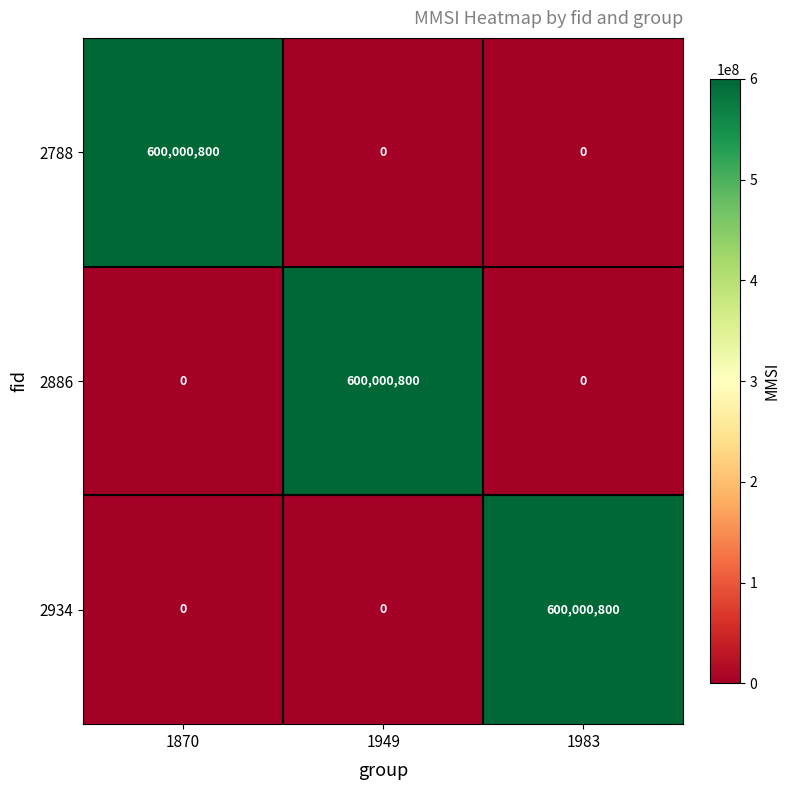

How many 2788 values are between 0 and 600000800?

3